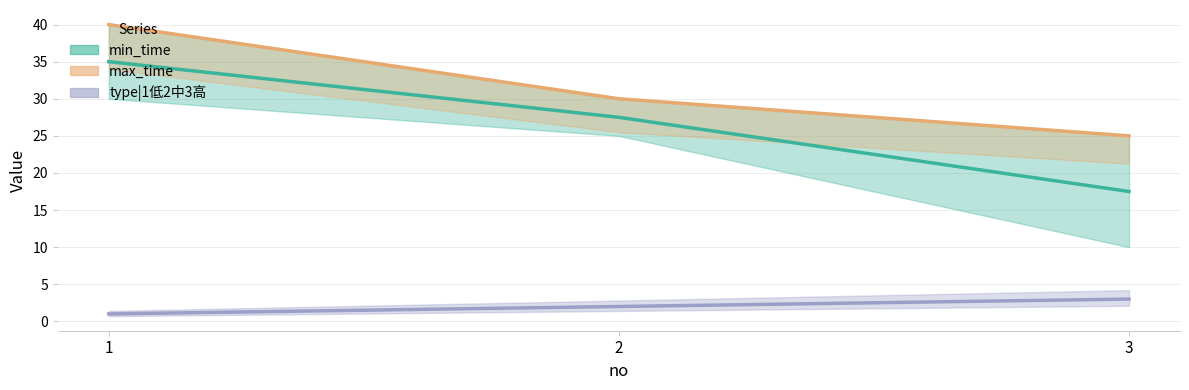

At which label is type|1低2中3高 closest to 2?

2